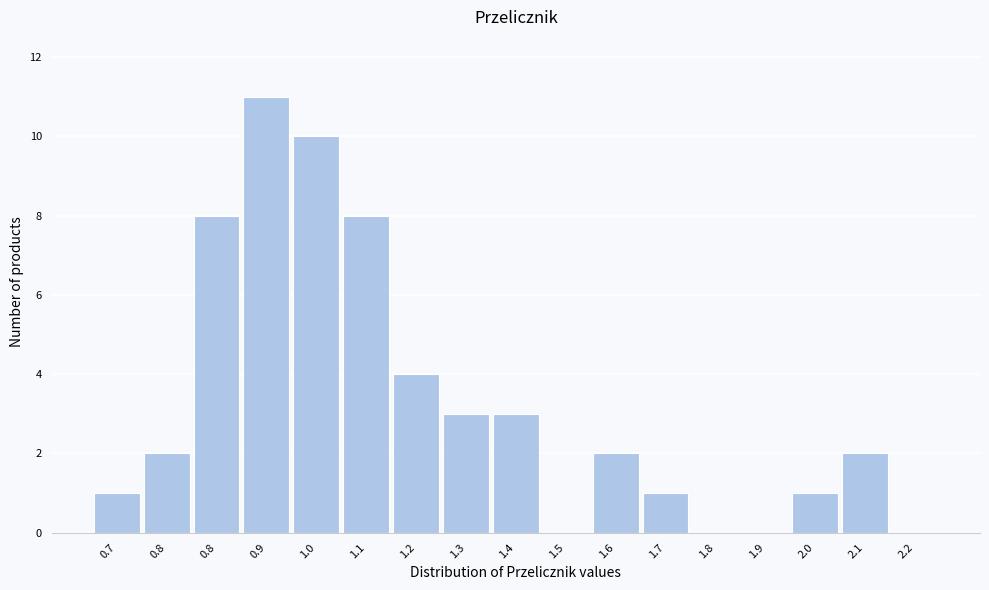

How many data points does each series have?

17